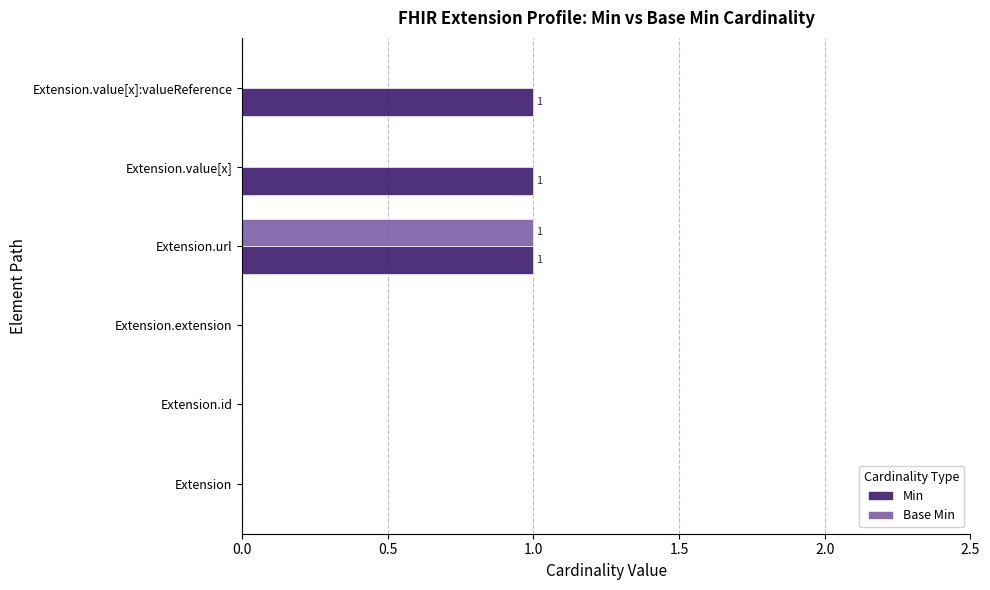

What is the maximum value shown in the chart?

1